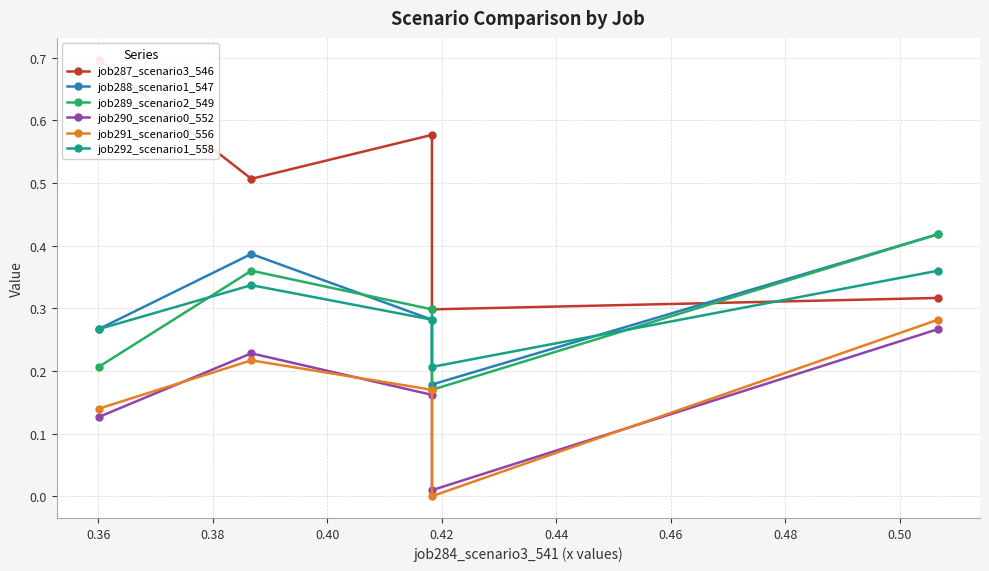

At which category is the sum across all series the highest?

0.42